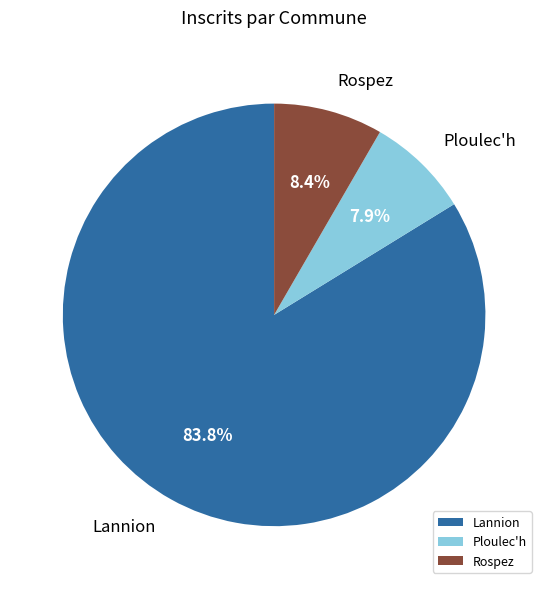

True or false: Ploulec'h accounts for 8% of the total.

True